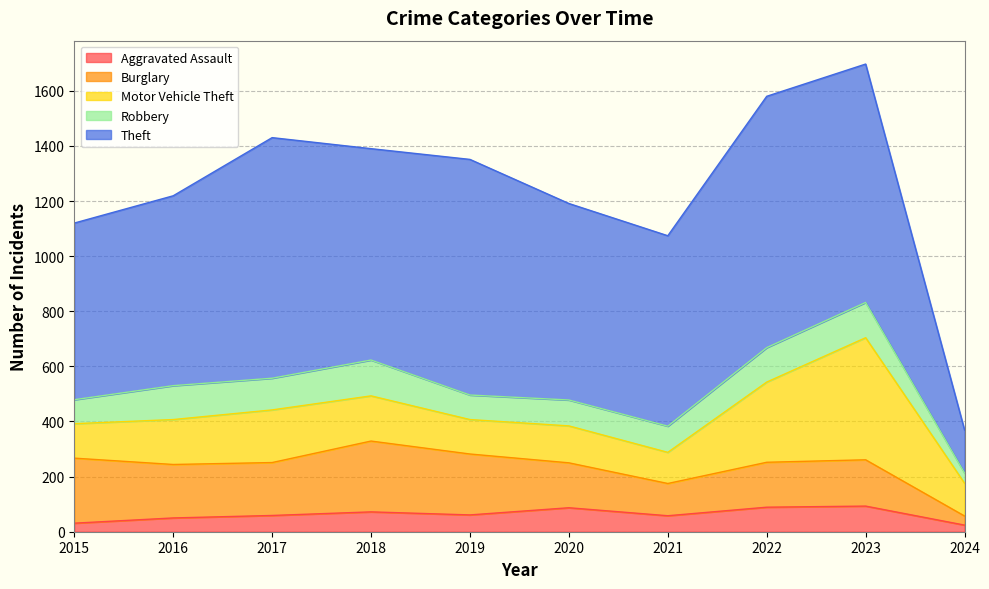

True or false: Aggravated Assault and Burglary cross at least once.

False